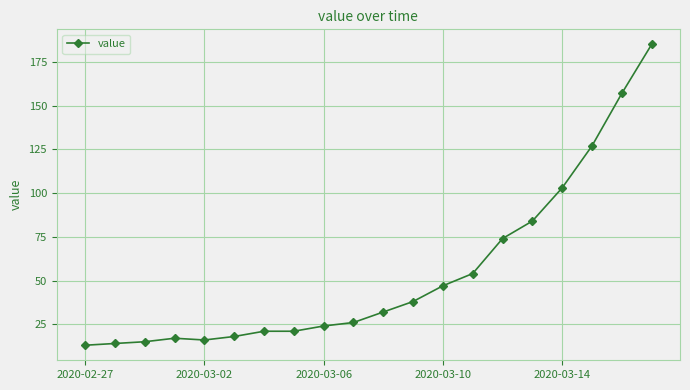

What is the value of the 9th point from the left?

24